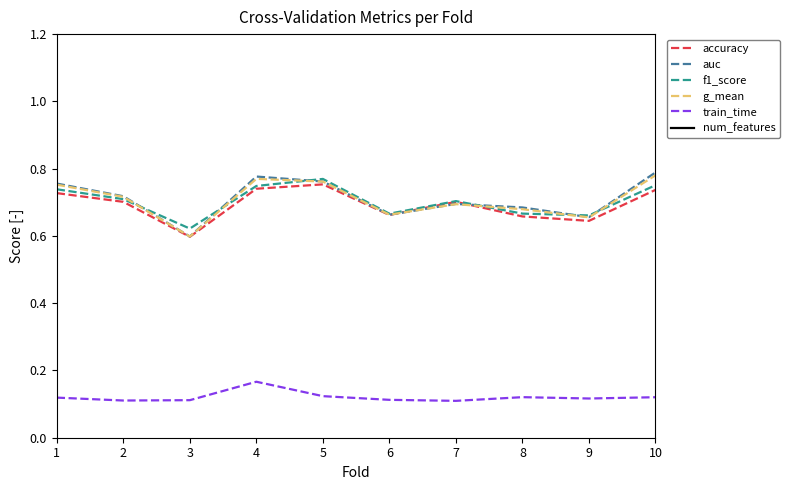

How many f1_score values are between 0 and 1?

10